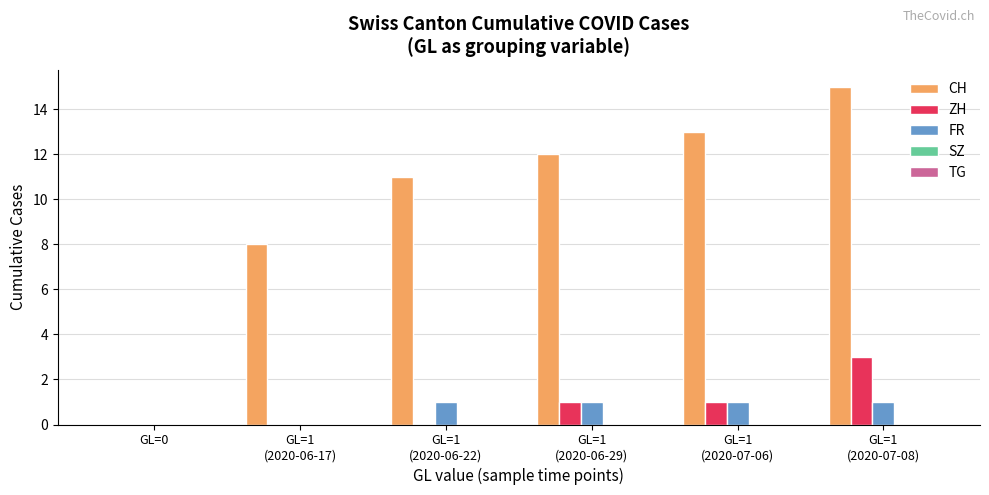

What is the difference between the CH values at GL=1
(2020-06-22) and GL=1
(2020-06-17)?

3